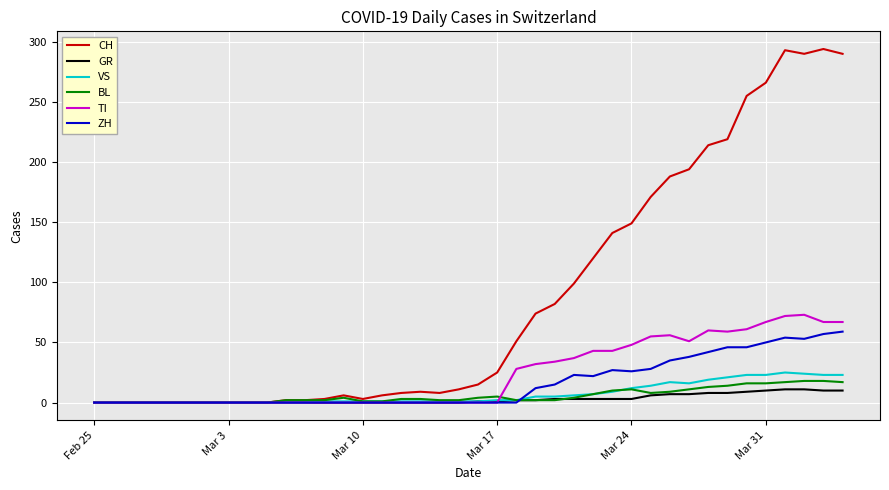

True or false: VS has more than 0 points higher than both neighbors.

True